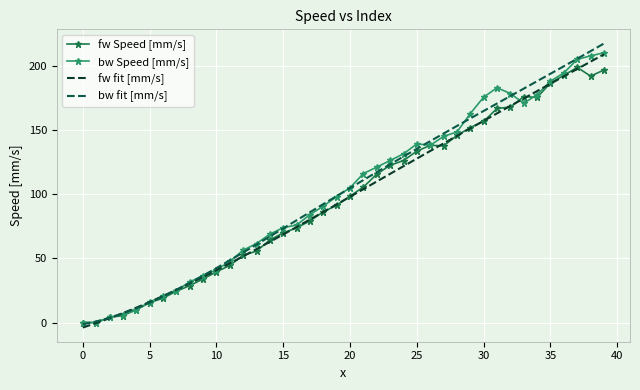

Which series has the largest range (max minus min)?

bw fit [mm/s]